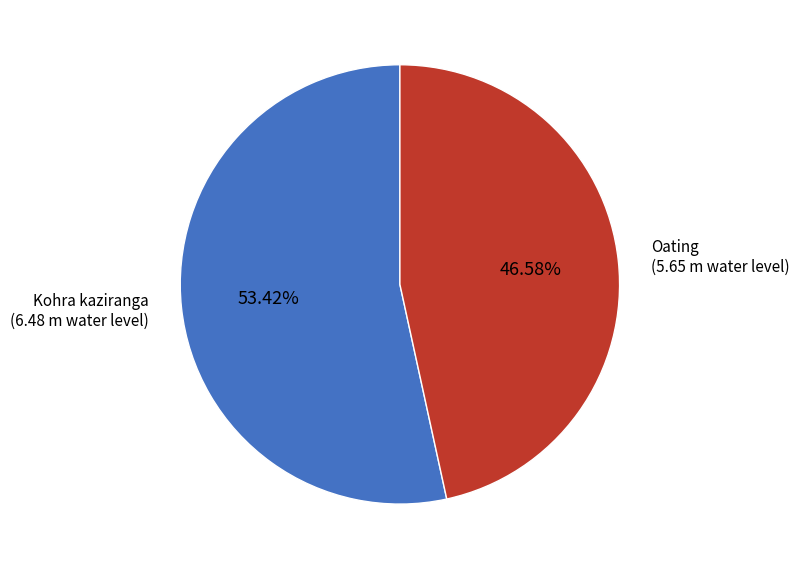

To the nearest percent, what percentage of the pie is Oating?

47%